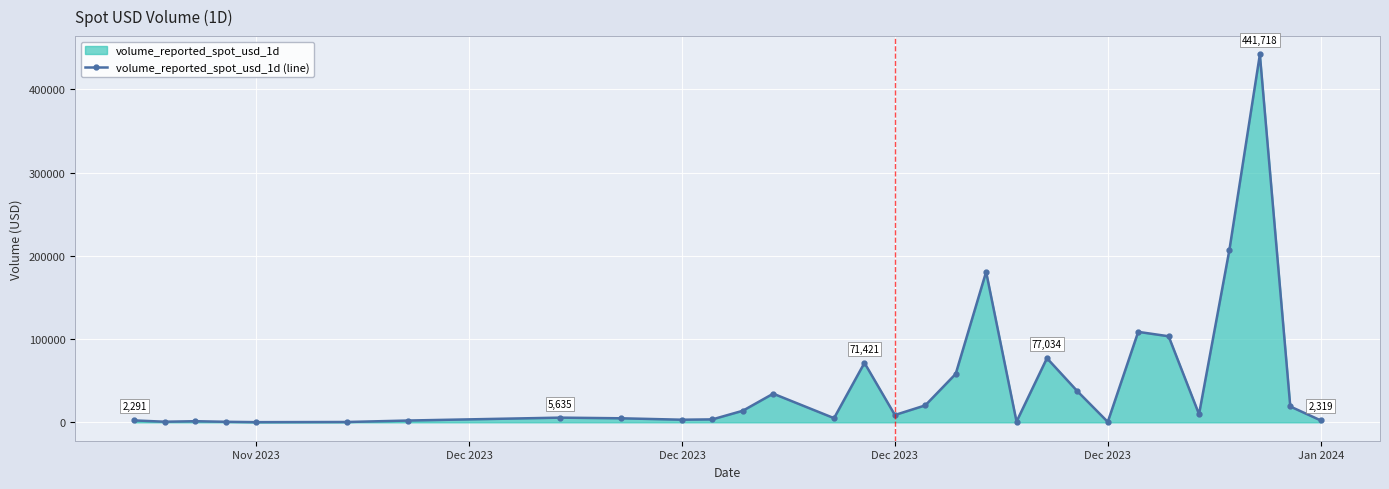

What is the greatest value displayed?

441718.2